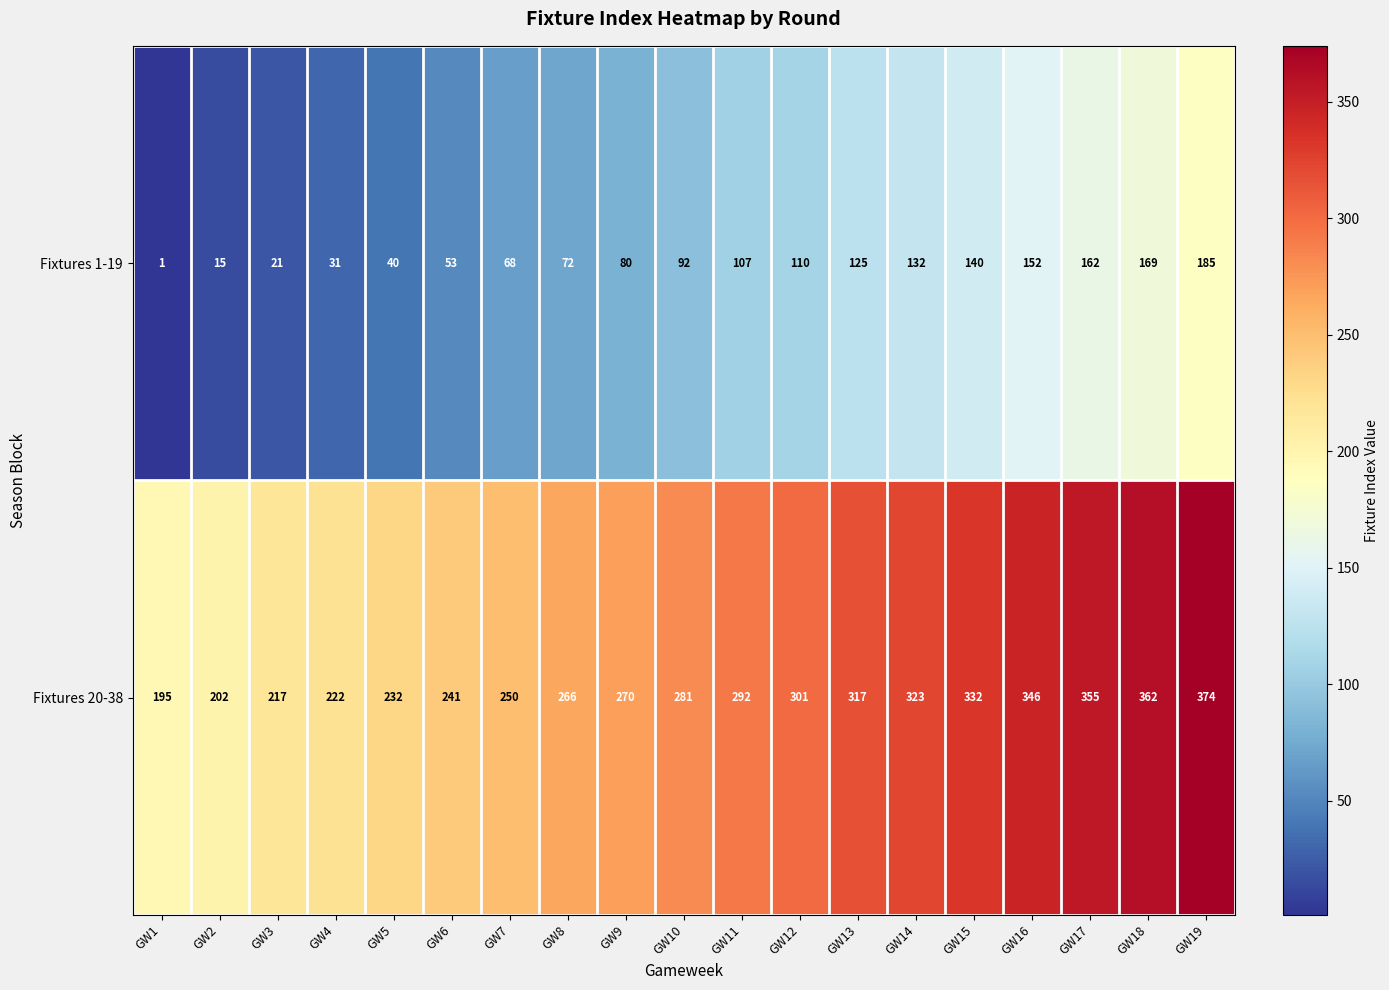

Is it true that Fixtures 20-38 equals 570 at GW19?

False